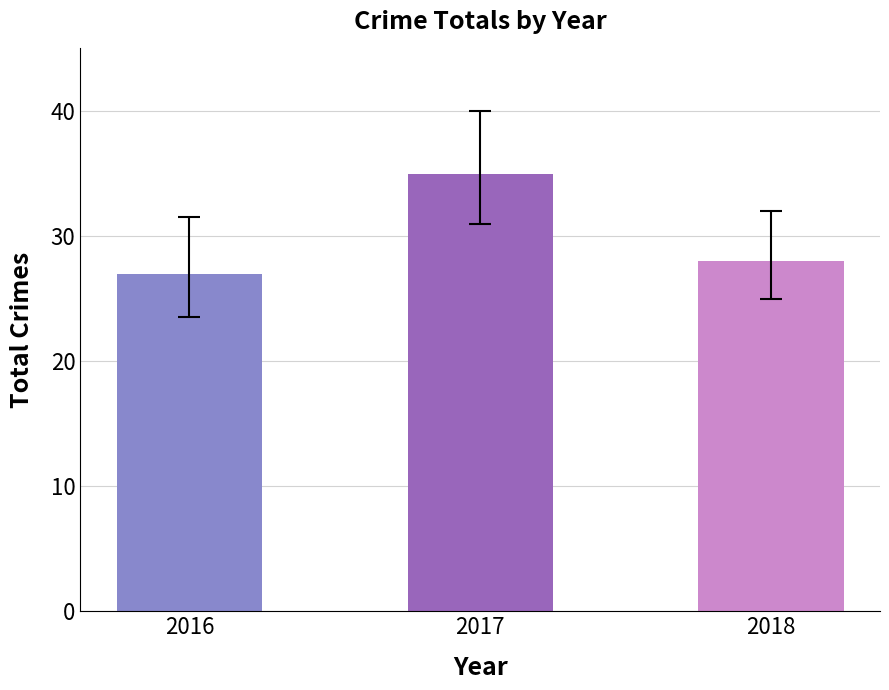

Reading left to right, extract all data points from this chart.

27	35	28